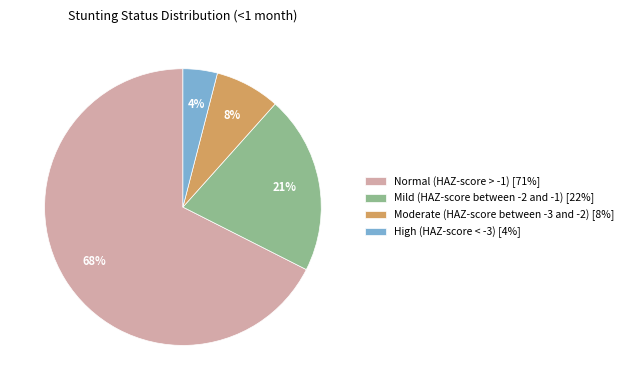

Which slice is the largest?

Normal (HAZ-score > -1) [71%]